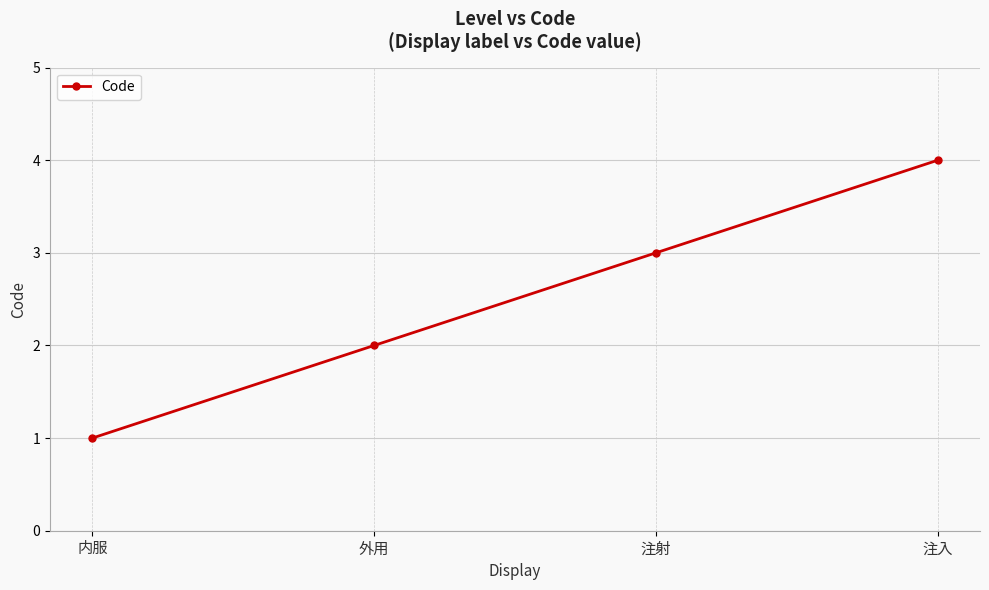

At which category does the chart reach its minimum across all series?

内服